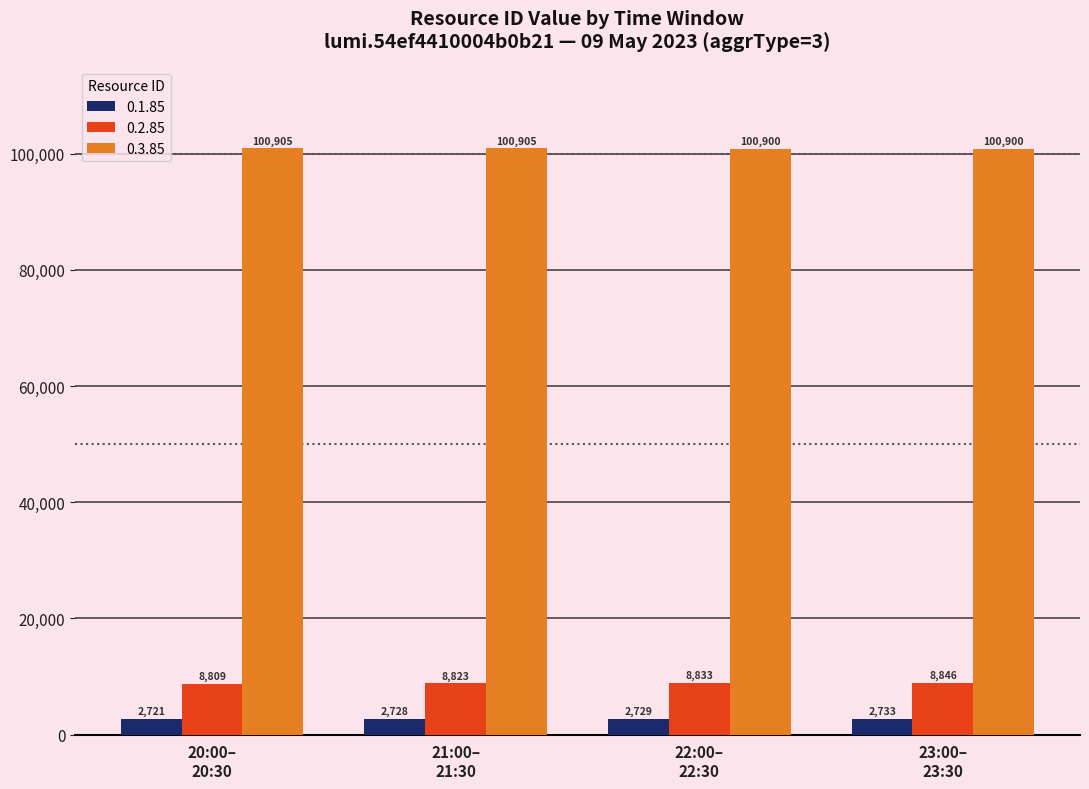

Which series has the largest total across all categories?

0.3.85